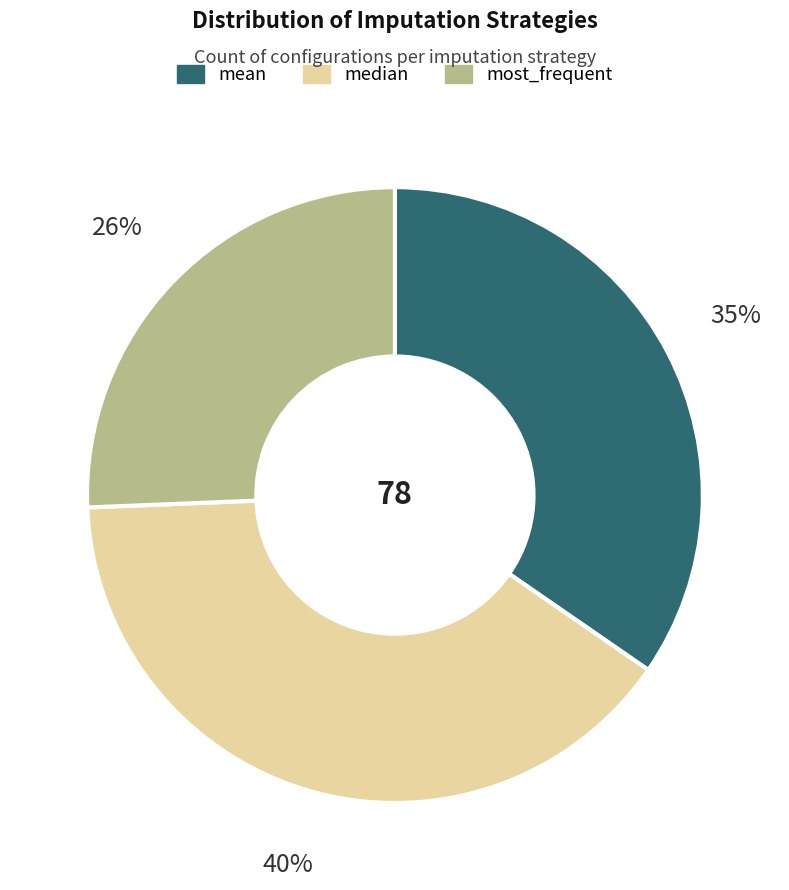

What is the largest slice in the pie chart?

median